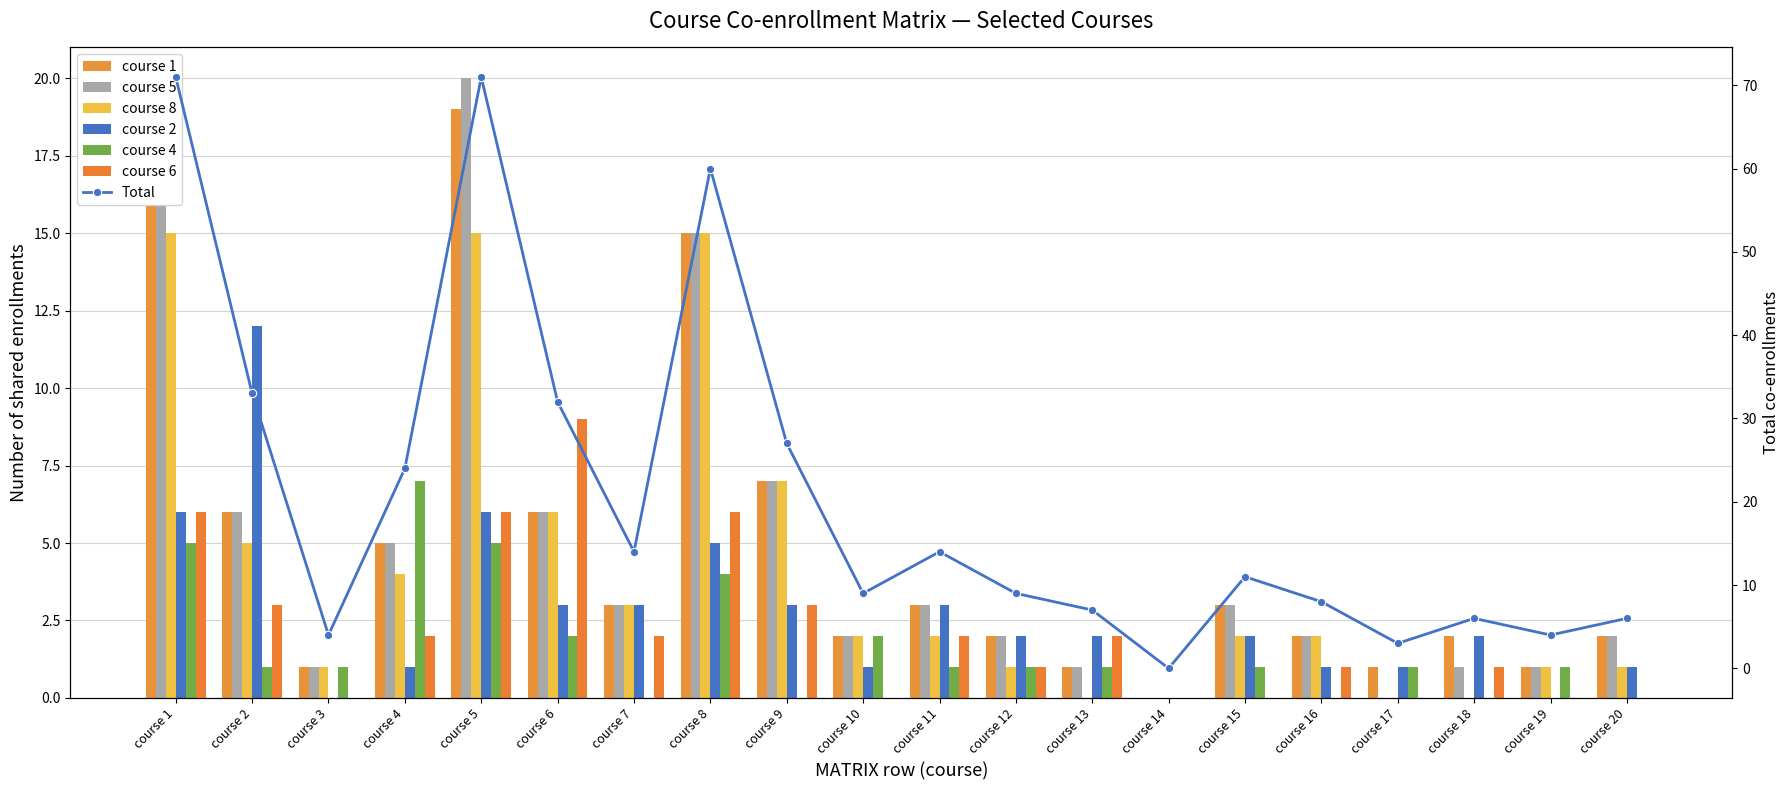

What is the greatest value displayed?

20